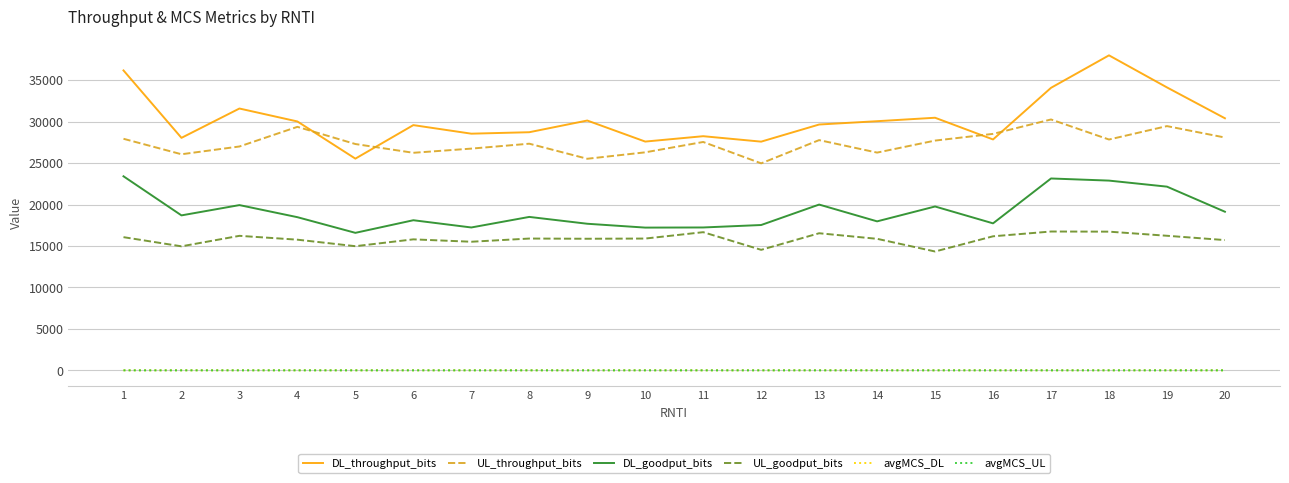

At which label is DL_throughput_bits closest to 31752?

3